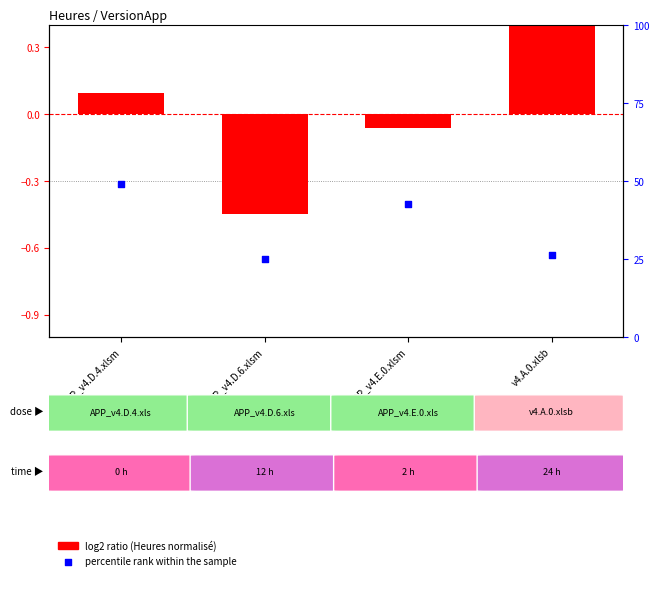

At how many categories does at least one series exceed 0?

2